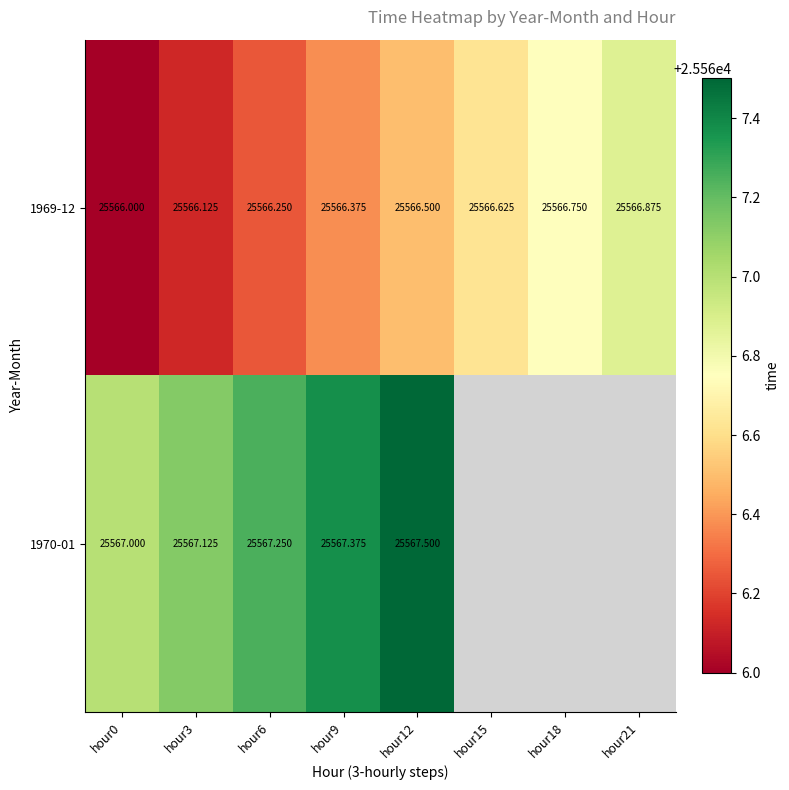

What is the minimum value shown in the chart?

25566.0